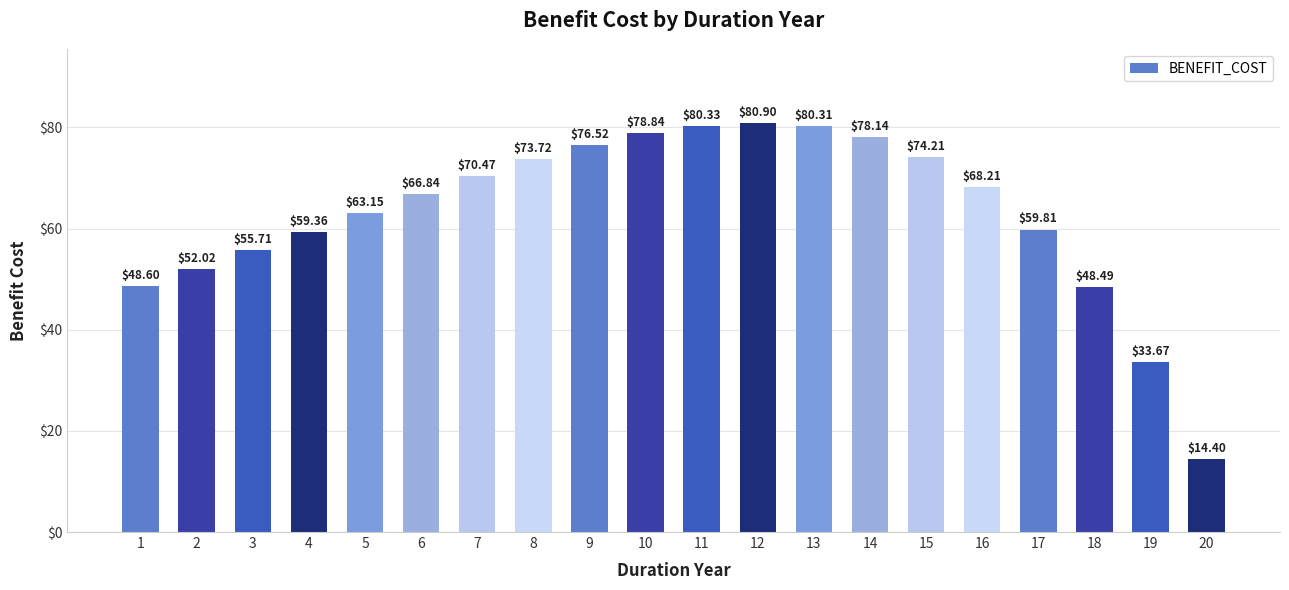

Count the number of data series in this chart.

1